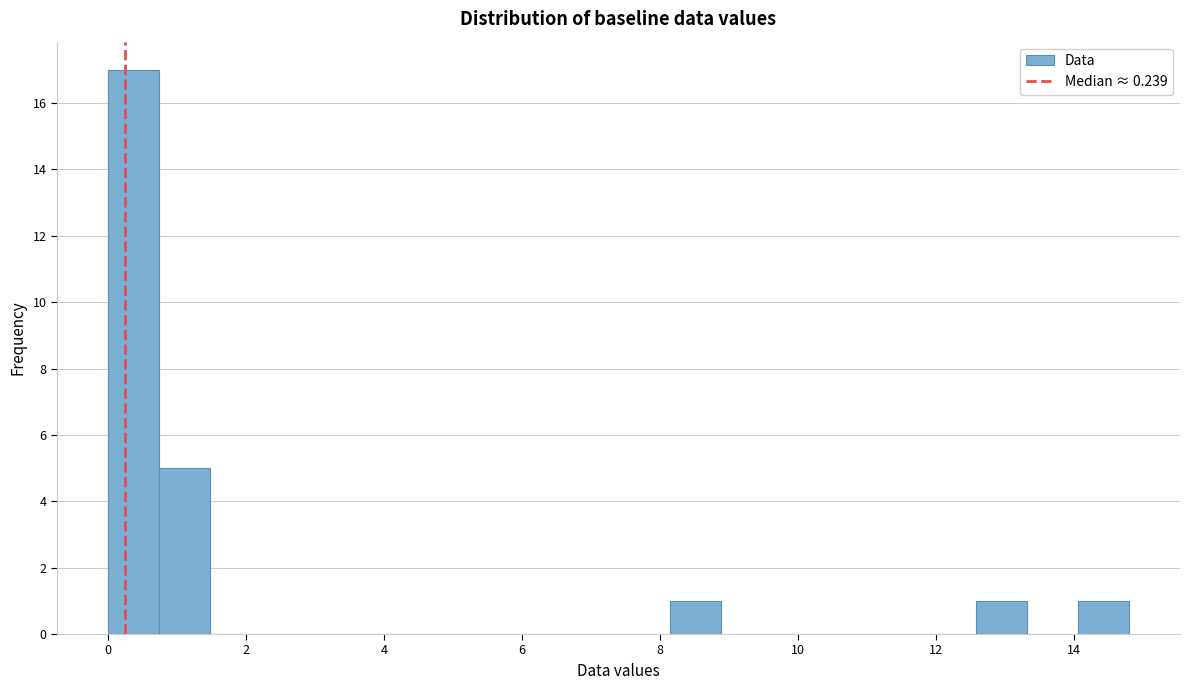

Around what value on the x-axis is the tallest bar? Give the approximate position of its centre, as read against the axis.

0.4